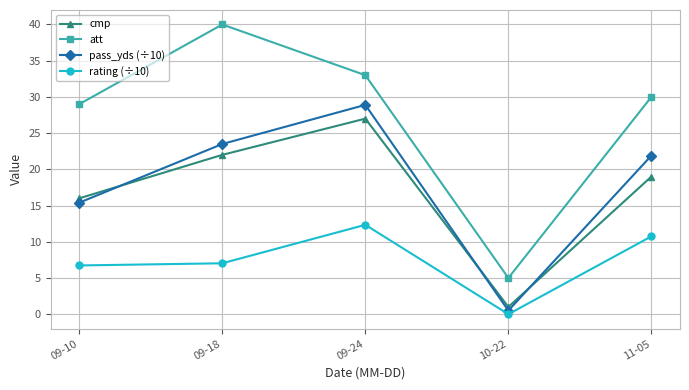

Is it true that cmp equals 1.0 at 10-22?

True